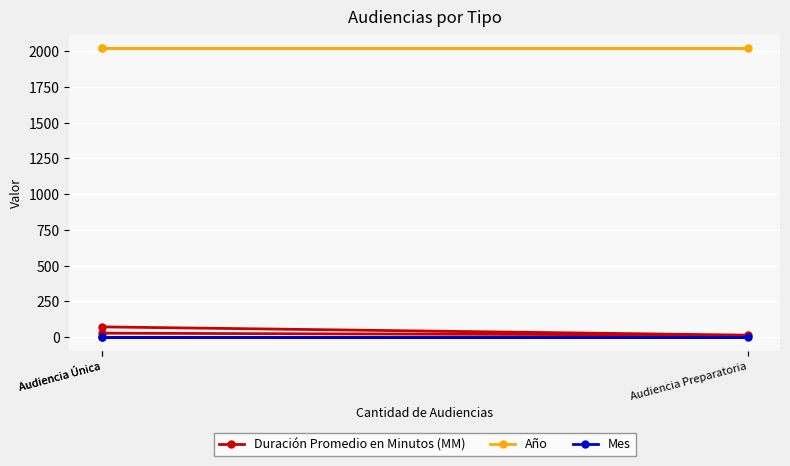

Reading left to right, what are all the values shown in this chart?

Duración Promedio en Minutos (MM): Audiencia Única=28	Audiencia Preparatoria=14	Audiencia Única=72
Año: Audiencia Única=2021	Audiencia Preparatoria=2021	Audiencia Única=2021
Mes: Audiencia Única=3	Audiencia Preparatoria=3	Audiencia Única=3